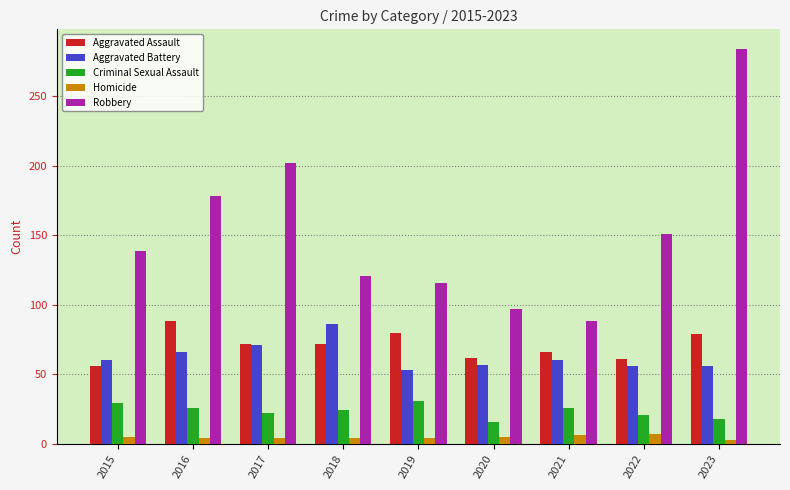

At which label is Robbery closest to 186?

2016